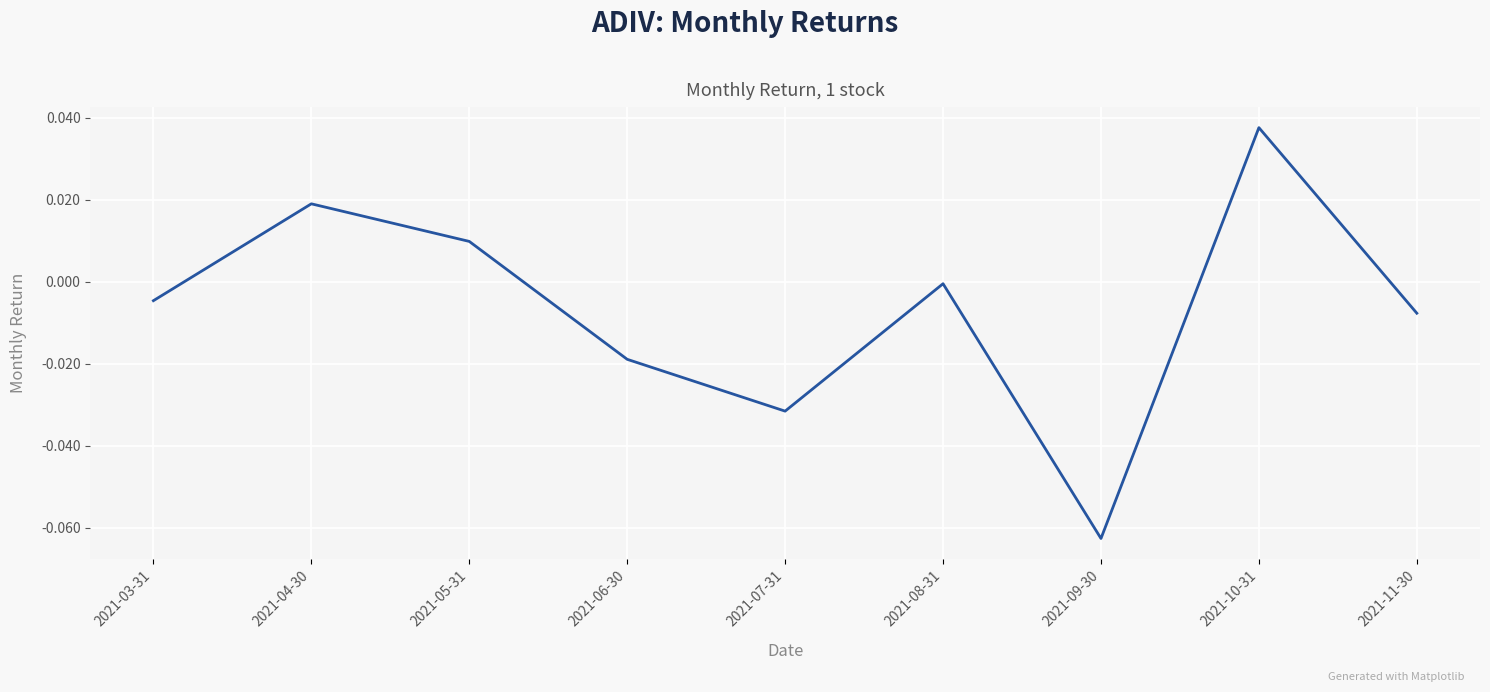

List the labels in order of value, largest first.

2021-10-31, 2021-04-30, 2021-05-31, 2021-08-31, 2021-03-31, 2021-11-30, 2021-06-30, 2021-07-31, 2021-09-30